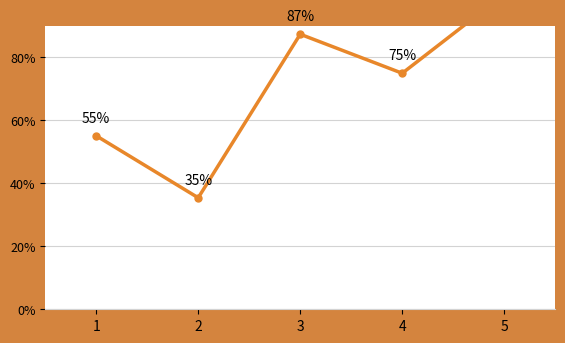

Reading right to left, transcribe all the data shown in this chart.

5=1.0	4=0.7	3=0.9	2=0.4	1=0.6